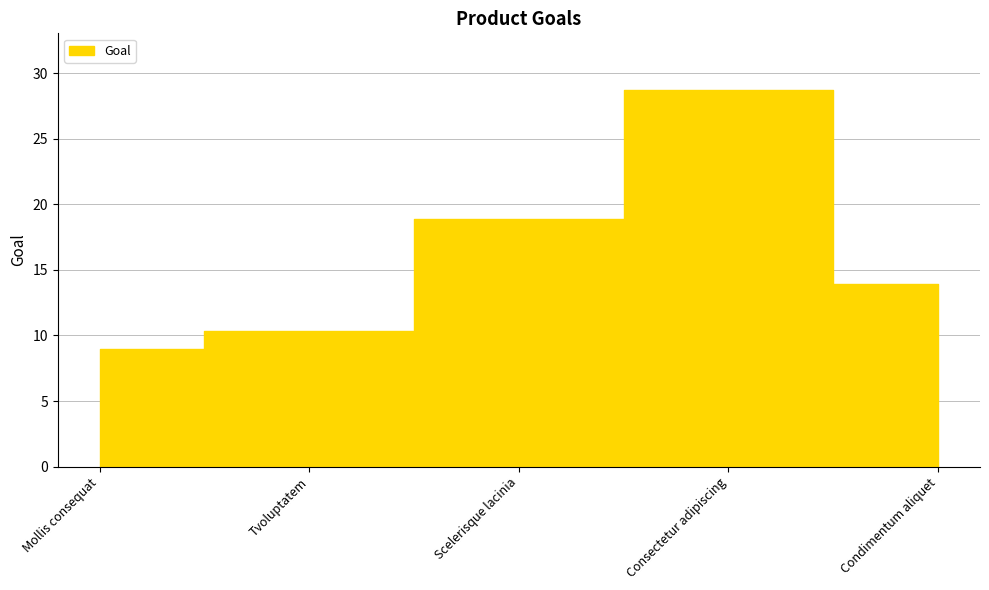

What is the smallest value displayed?

9.0